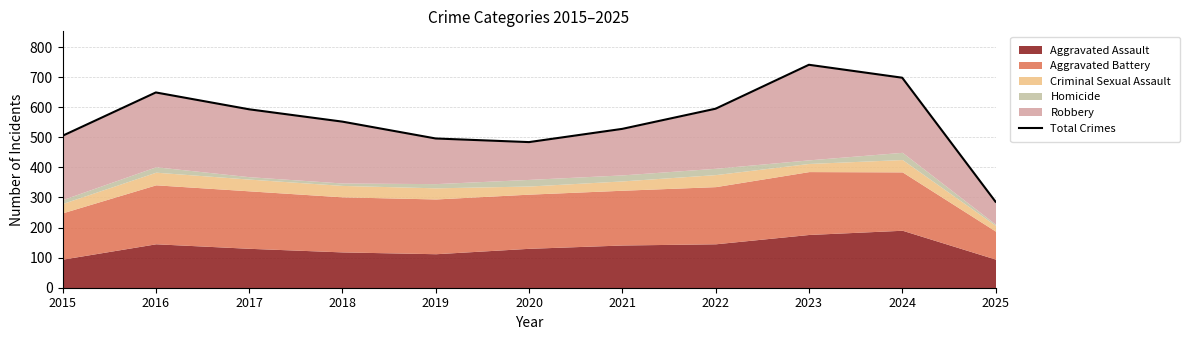

Which has a higher value, 2022 or 2018?

2022